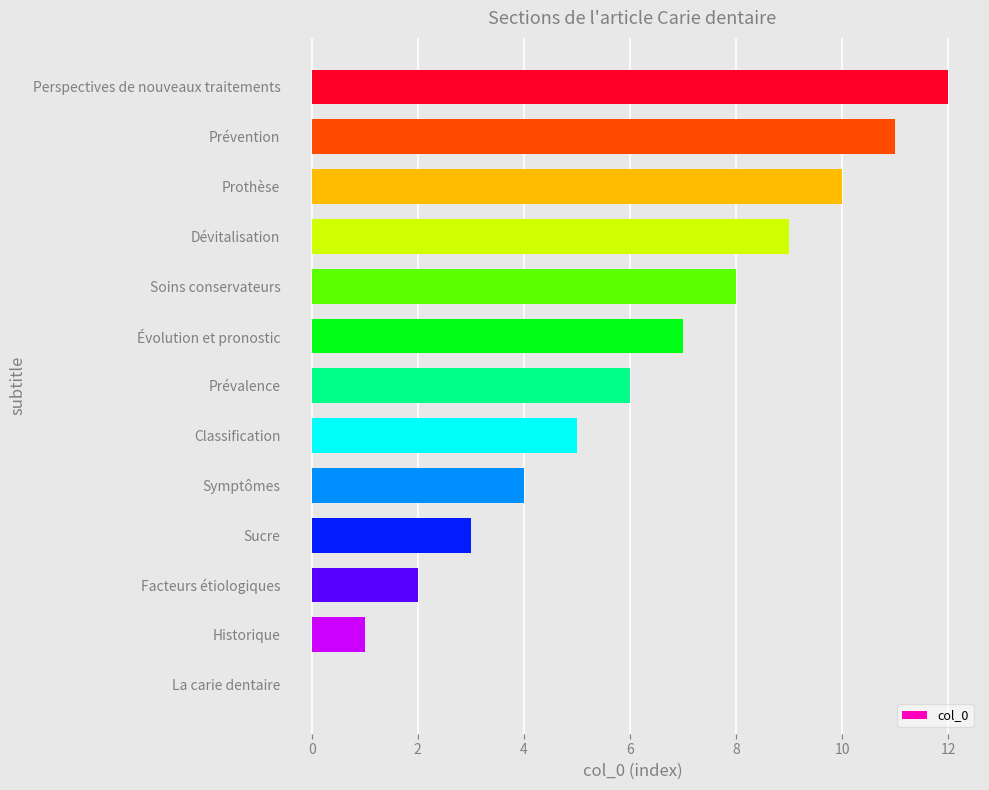

True or false: the data shows 8 at Soins conservateurs.

True